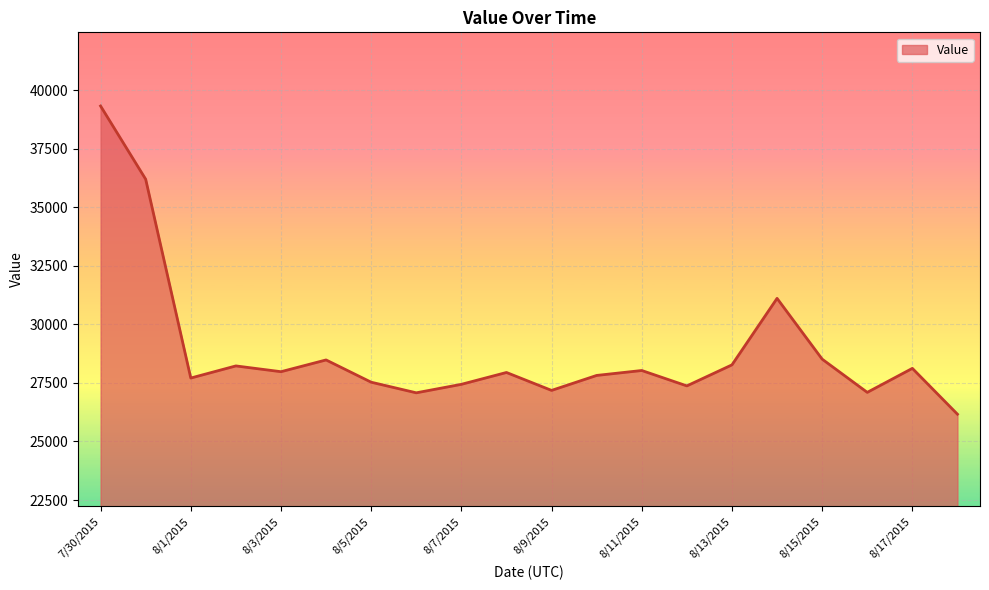

What is the greatest value displayed?

39316.1